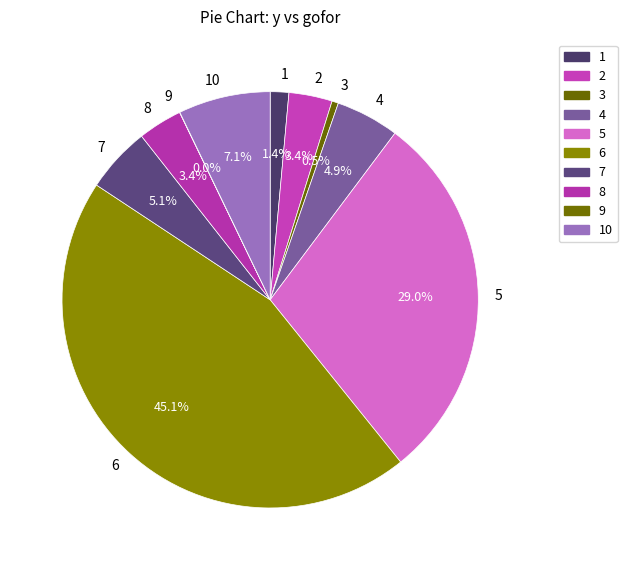

What is the largest slice in the pie chart?

6